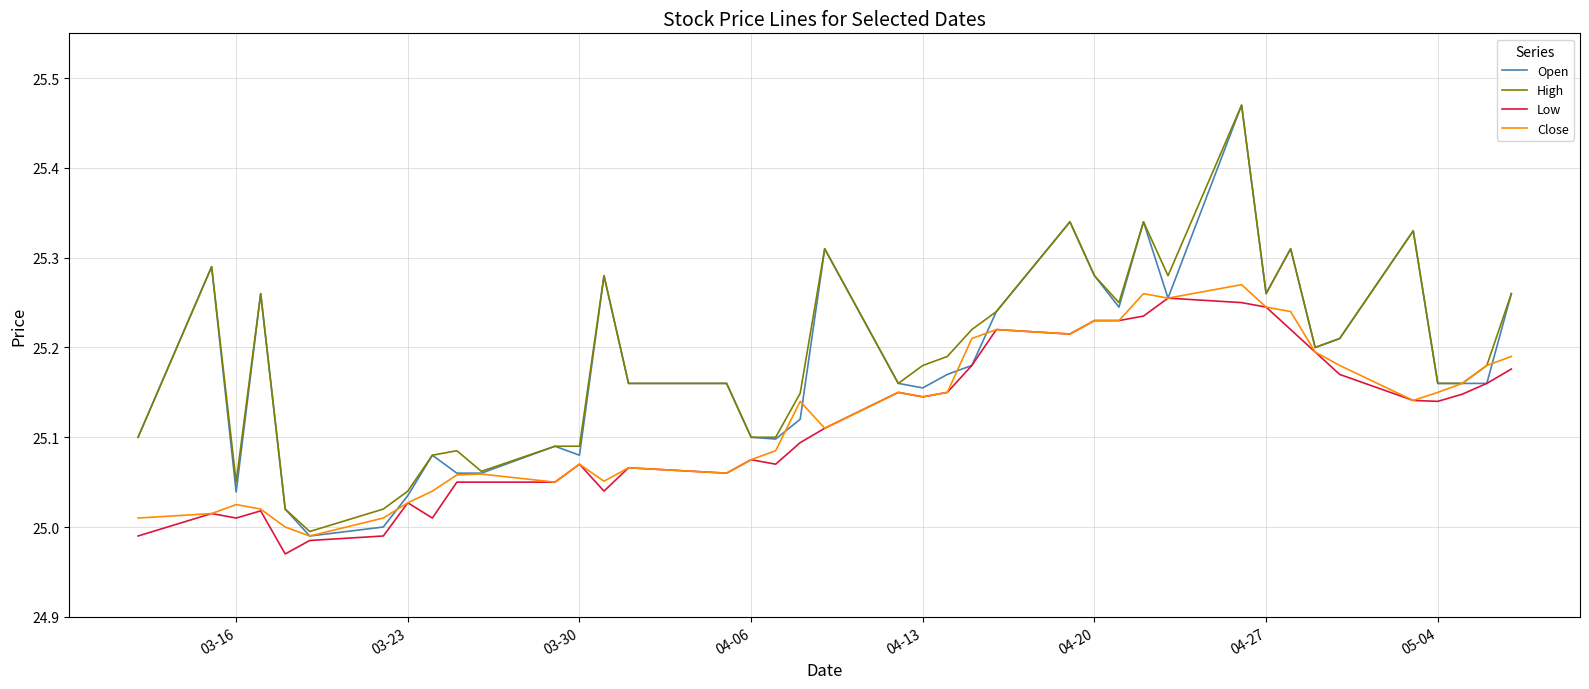

Which series has the largest range (max minus min)?

Open